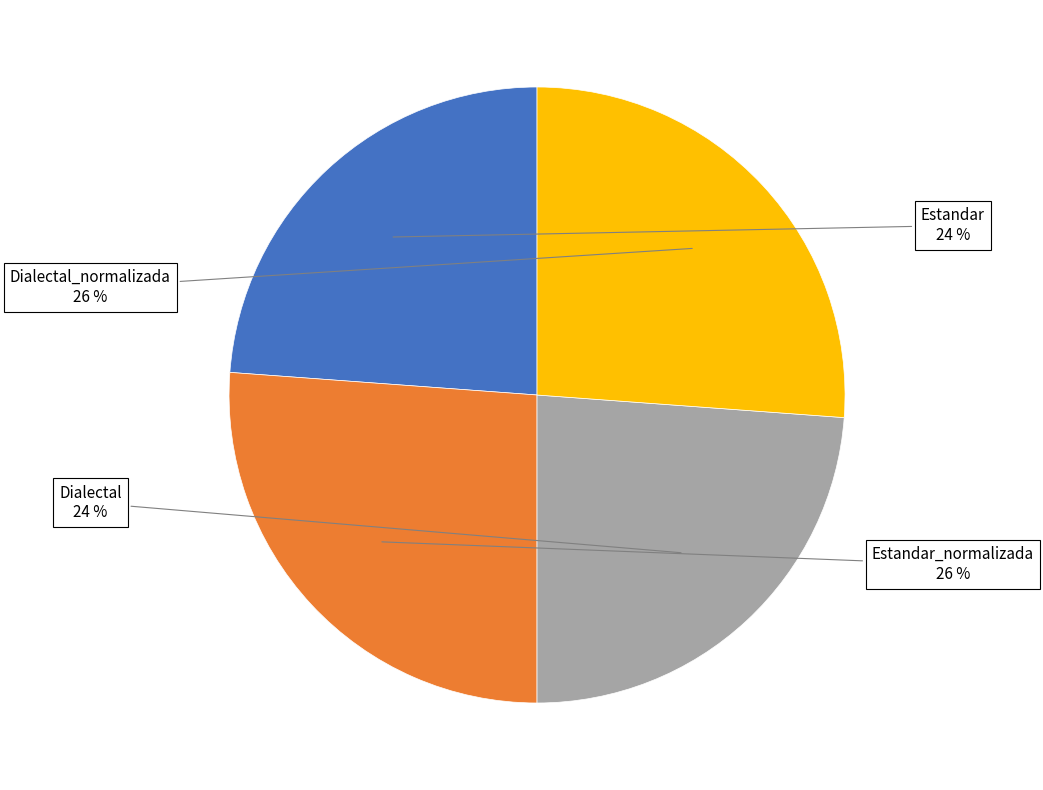

How many segments does this pie chart have?

4